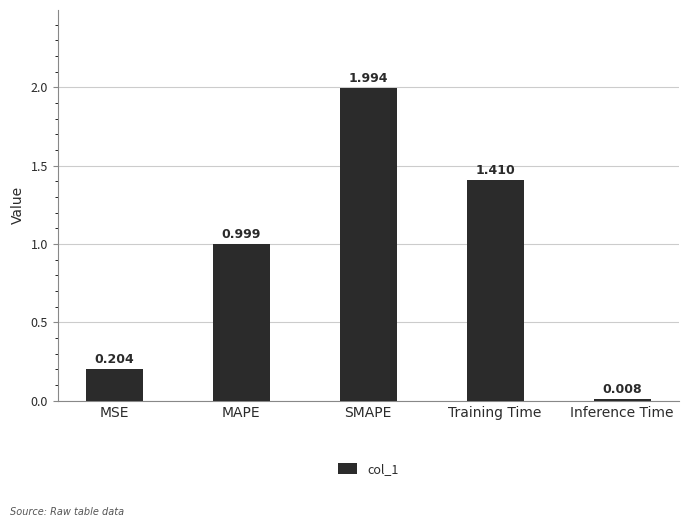

What is the label of the 3rd bar from the right?

SMAPE